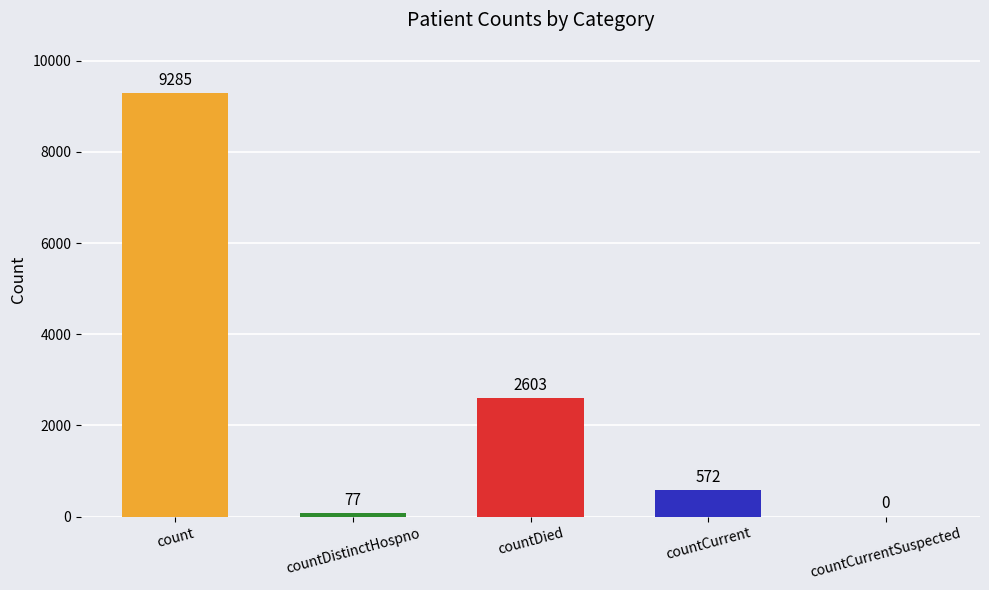

Reading left to right, extract all data points from this chart.

count=9285	countDistinctHospno=77	countDied=2603	countCurrent=572	countCurrentSuspected=0